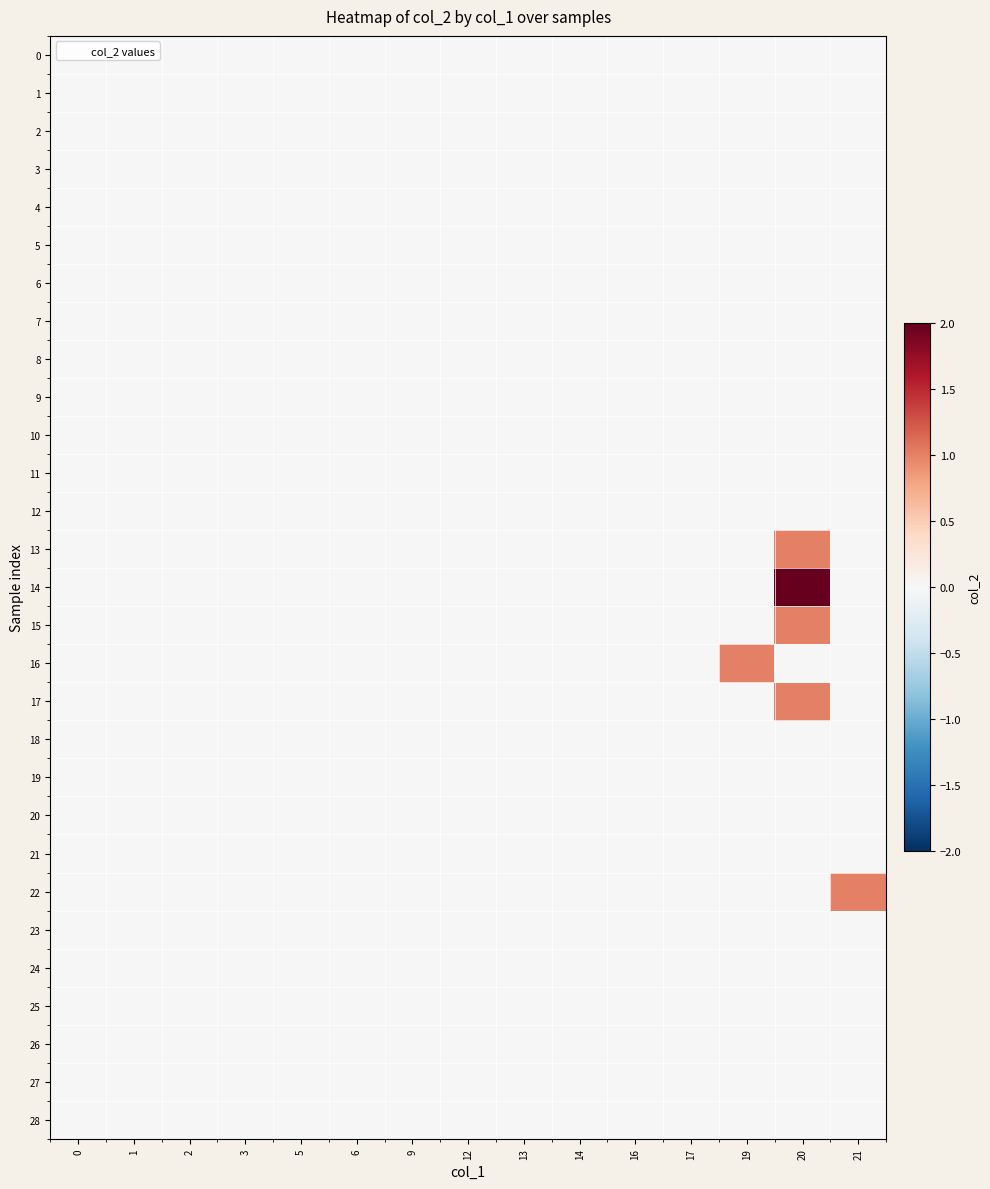

Which series has the largest total across all categories?

row_14